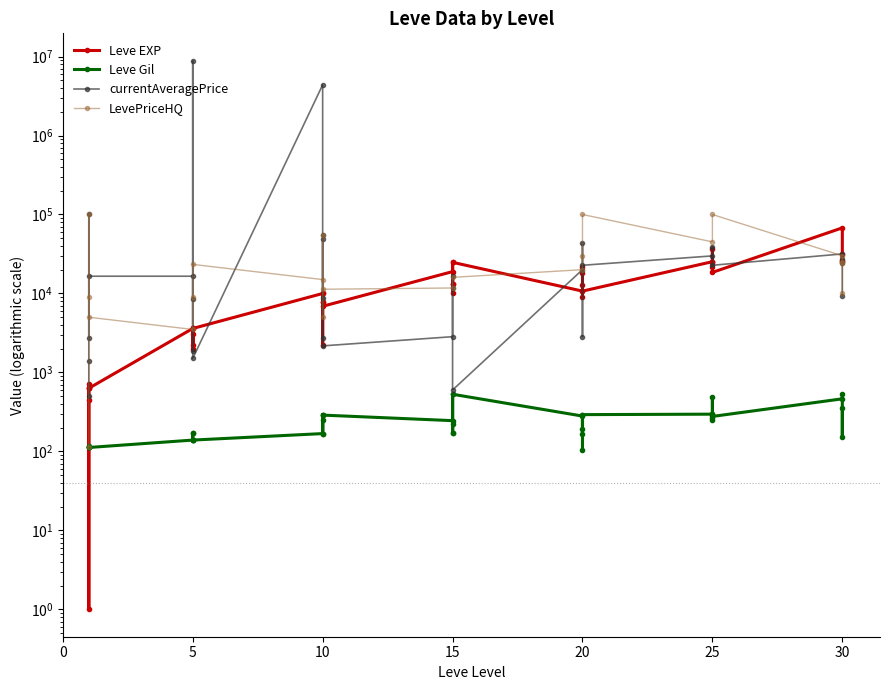

Is the value of Leve EXP at 10 greater than the value of Leve Gil at 15?

Yes